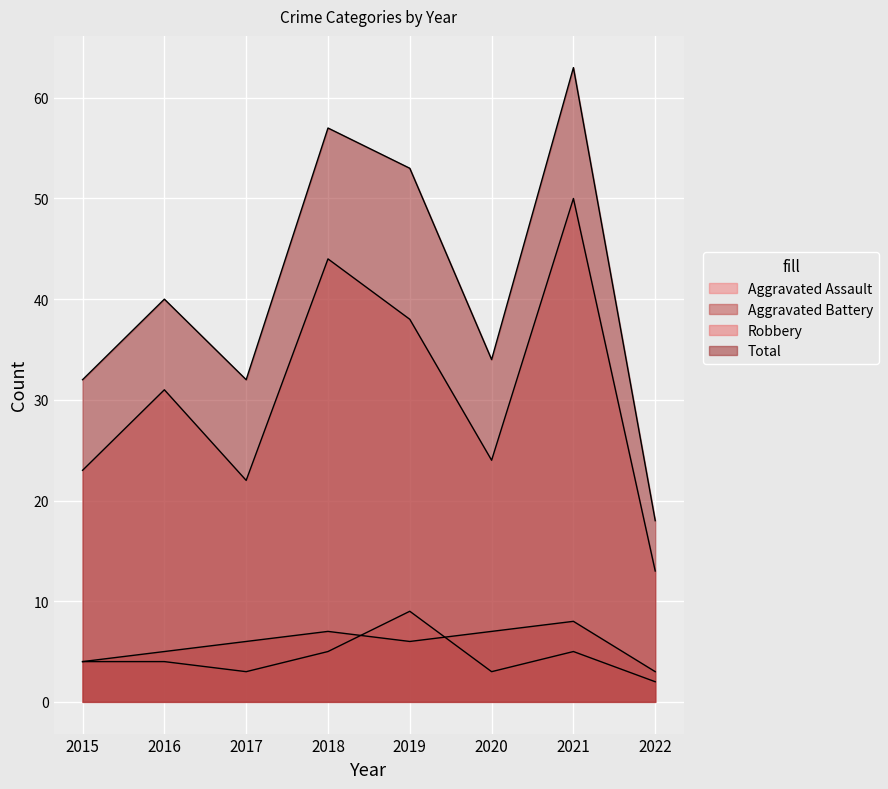

True or false: Total and Aggravated Battery cross at least once.

False